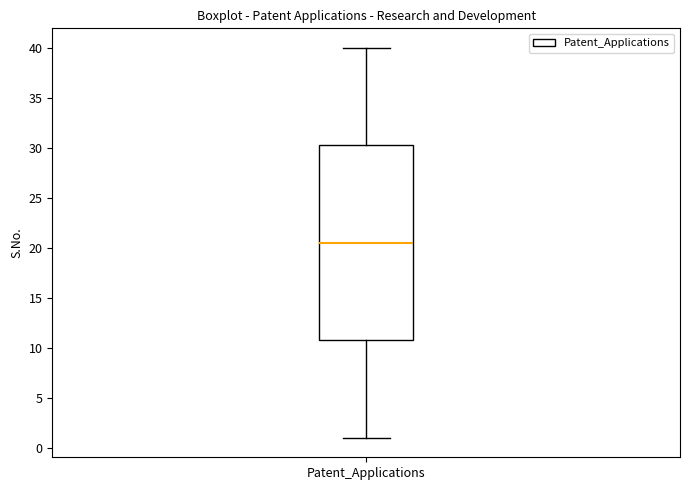

Where is the upper edge of the box for Patent_Applications on the y-axis? The values are not printed on the chart, so give them approximately, as read against the axis.

30.5